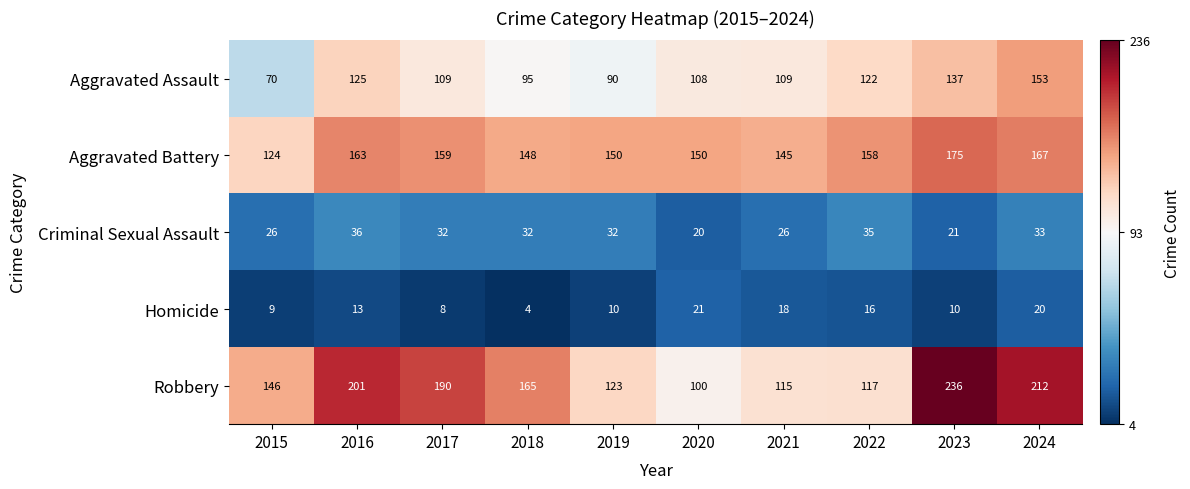

What is the smallest value displayed?

4